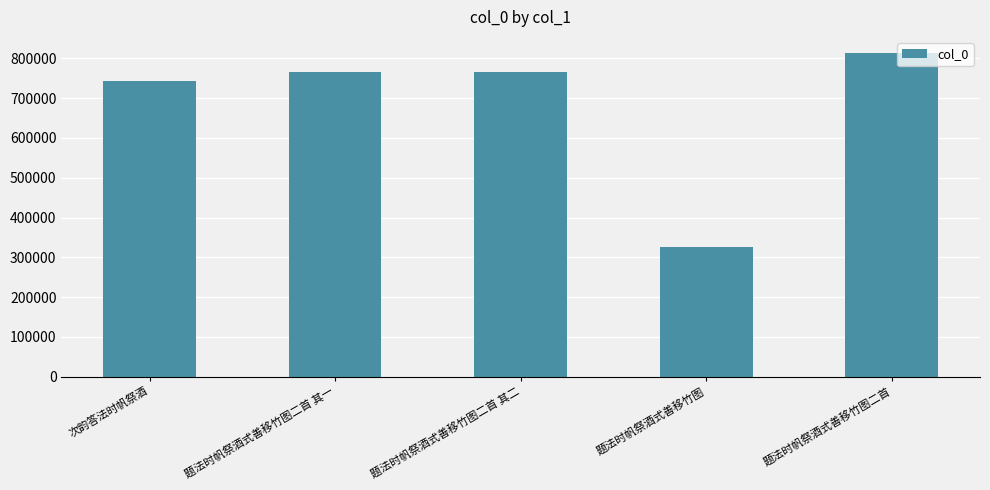

What is the label of the 5th bar from the left?

题法时帆祭酒式善移竹图二首